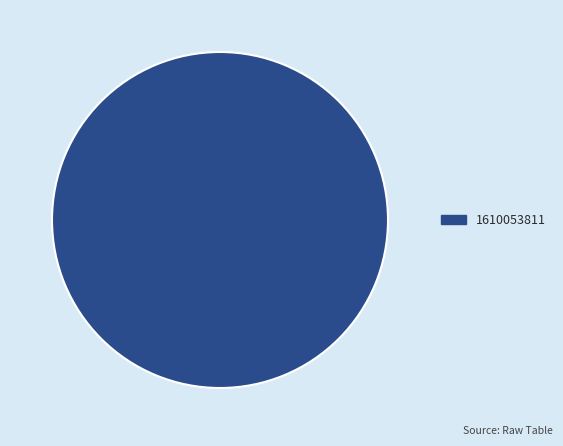

Rank the categories by value from lowest to highest.

1610053811